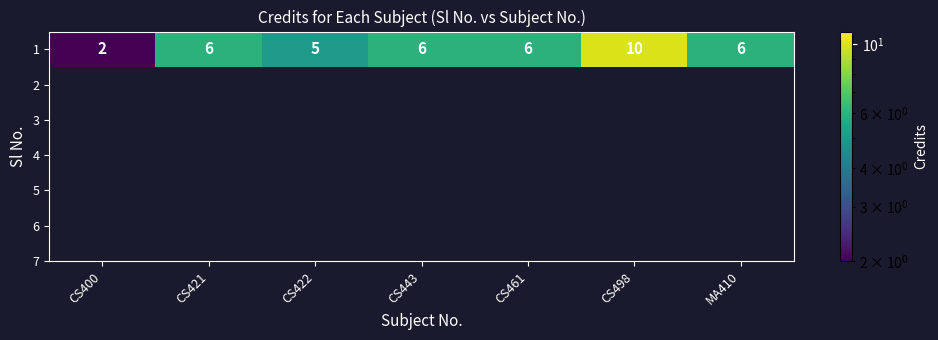

Count the number of values greater than 6.

1